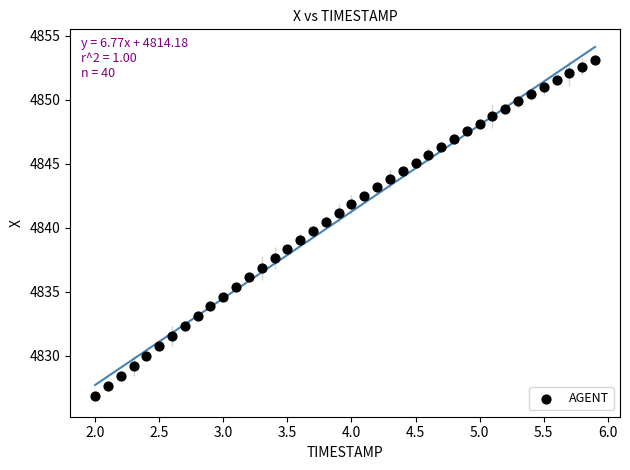

What is the range of X values (max minus min)?

3.9